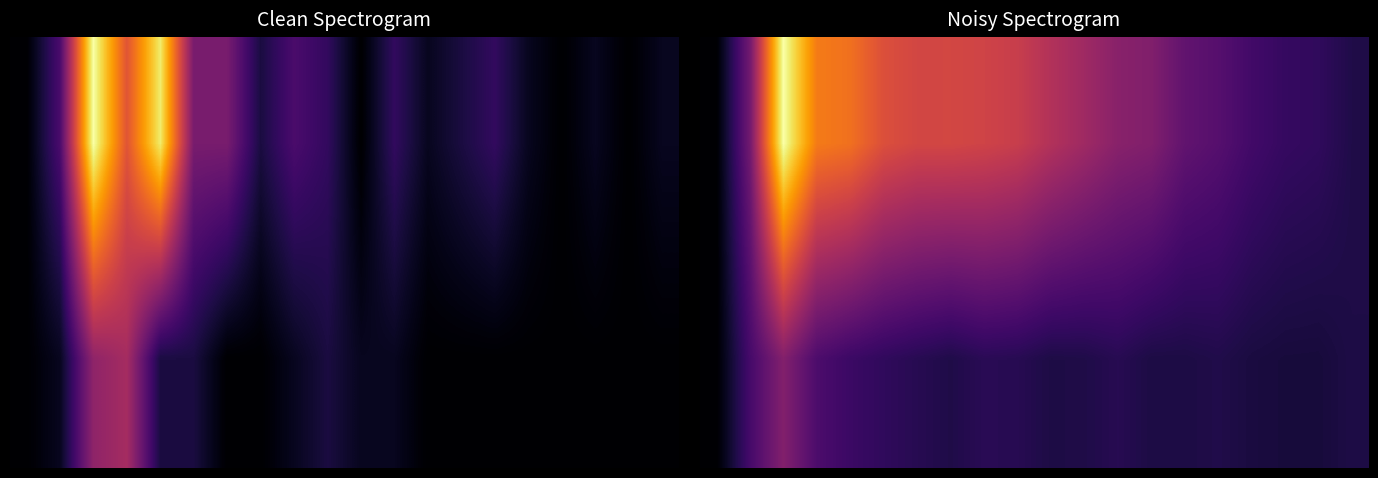

How many positive values does the 1.00 series have?

19